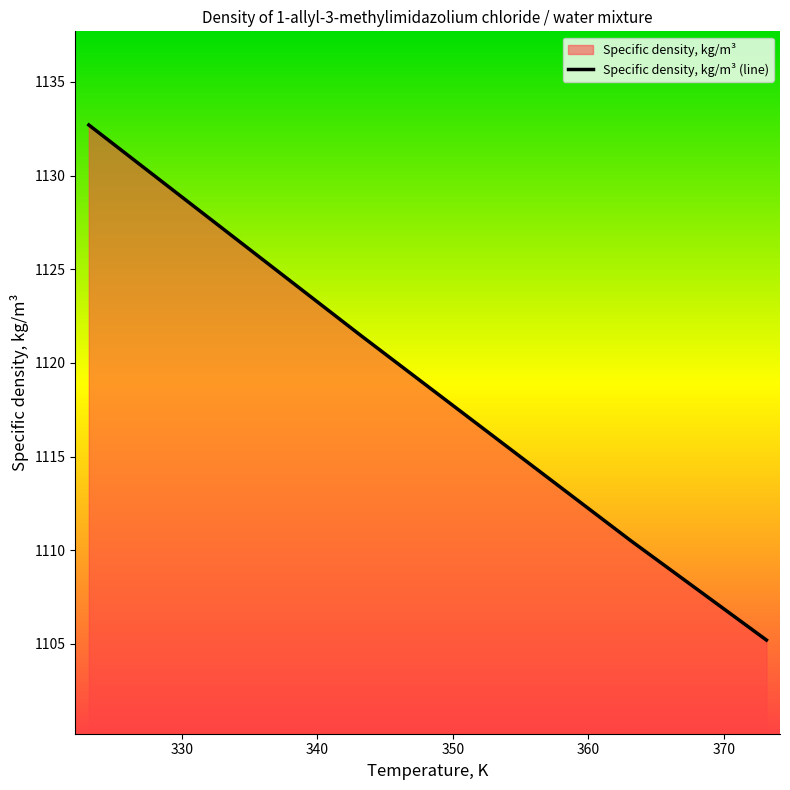

Does the chart have visible grid lines?

No